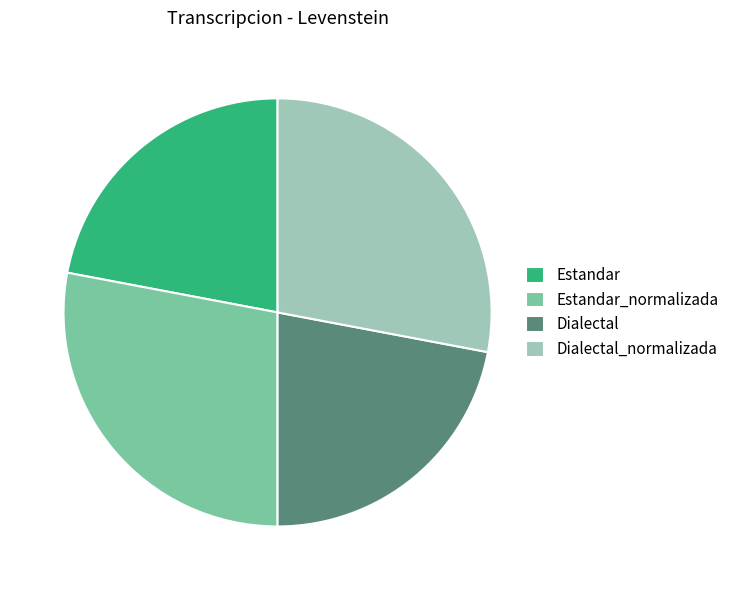

Approximately how many times larger is the value at Dialectal compared to Estandar_normalizada?

0.8